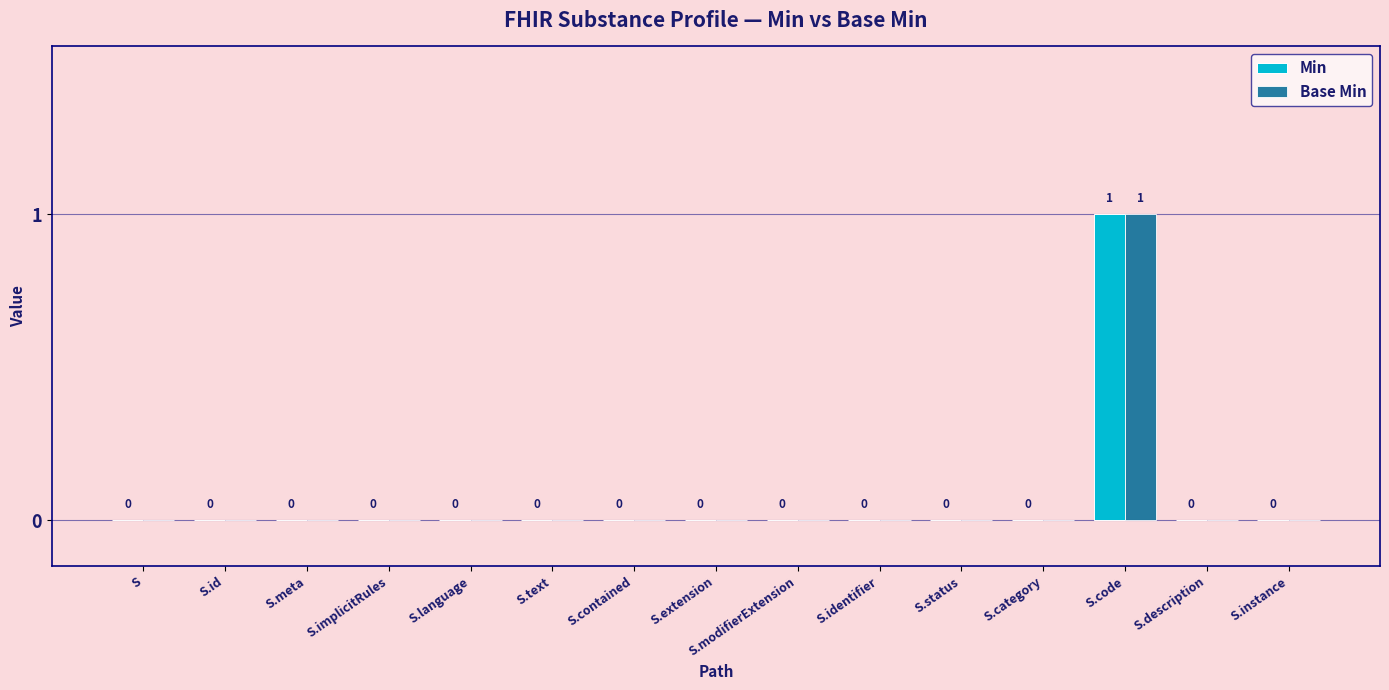

At which category is the sum across all series the highest?

S.code